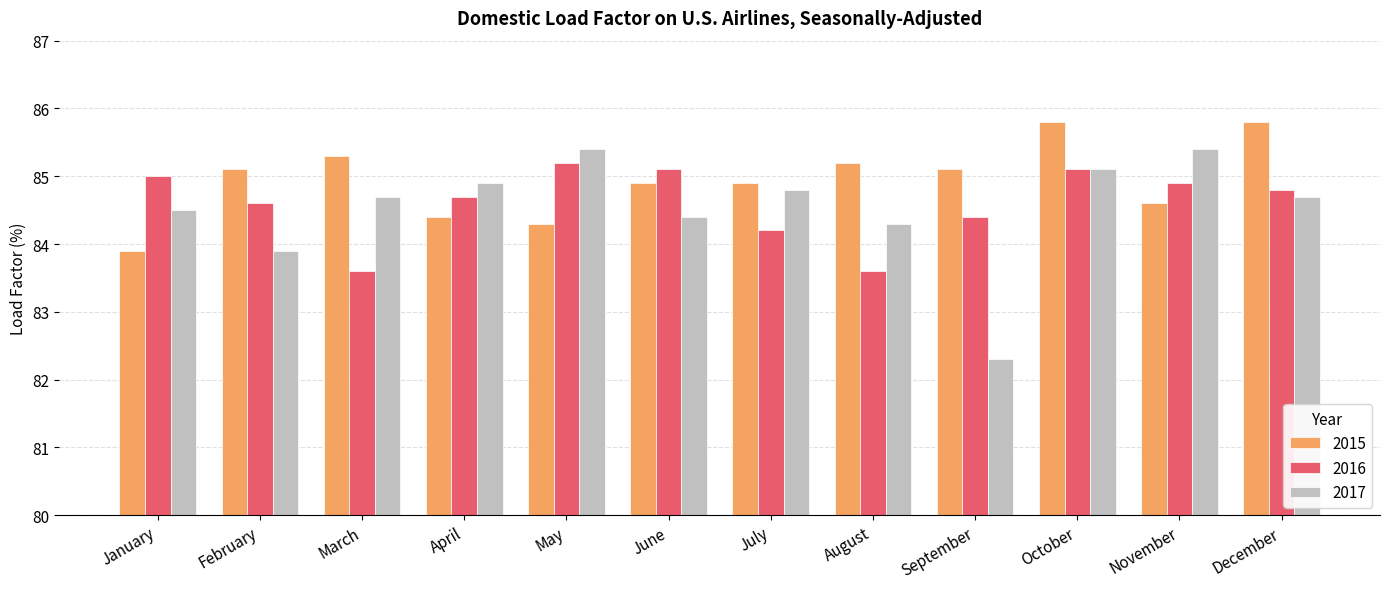

Reading right to left, extract all data points from this chart.

2015: 85.8	84.6	85.8	85.1	85.2	84.9	84.9	84.3	84.4	85.3	85.1	83.9
2016: 84.8	84.9	85.1	84.4	83.6	84.2	85.1	85.2	84.7	83.6	84.6	85.0
2017: 84.7	85.4	85.1	82.3	84.3	84.8	84.4	85.4	84.9	84.7	83.9	84.5